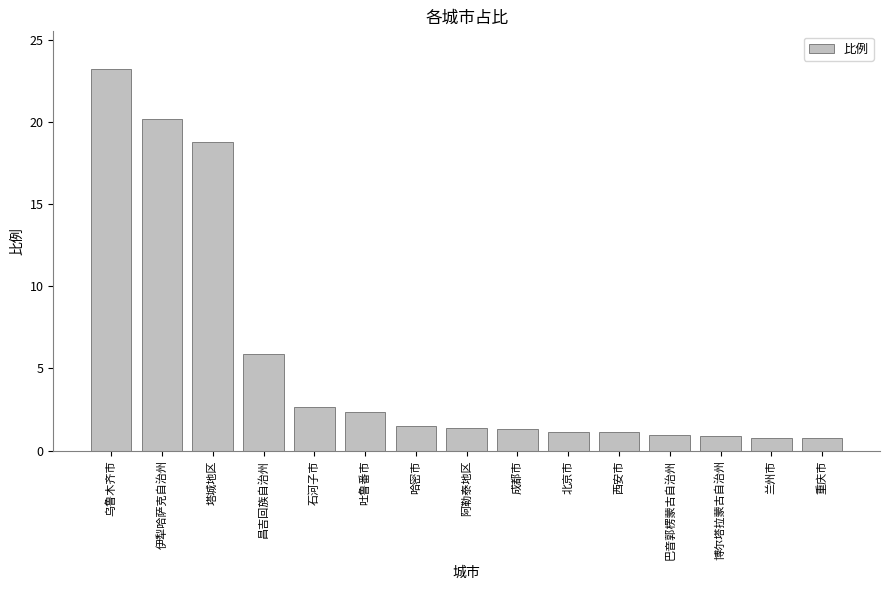

Does the chart contain any negative values?

No